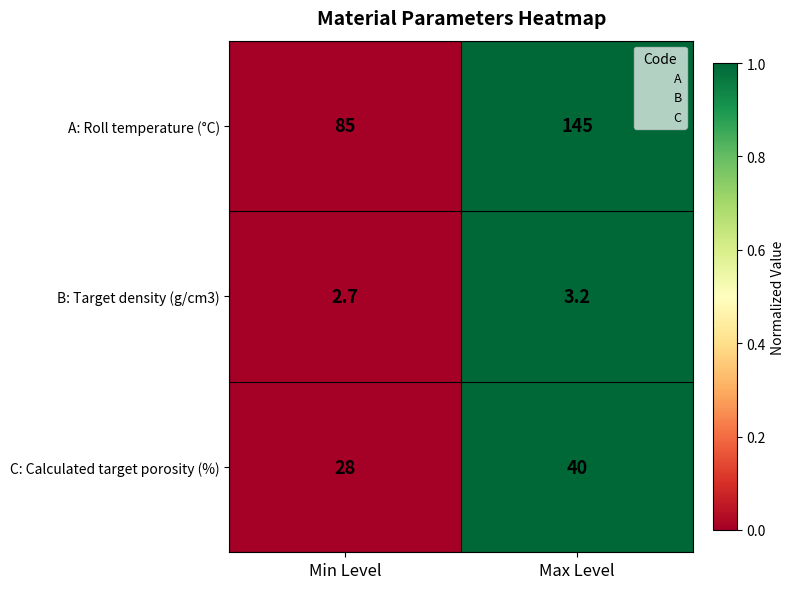

What value does the C: Calculated target porosity (%) series have at Max Level?

40.0